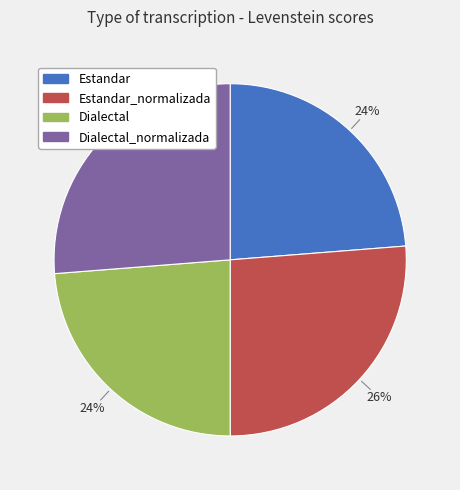

Is there a majority slice in this chart?

No